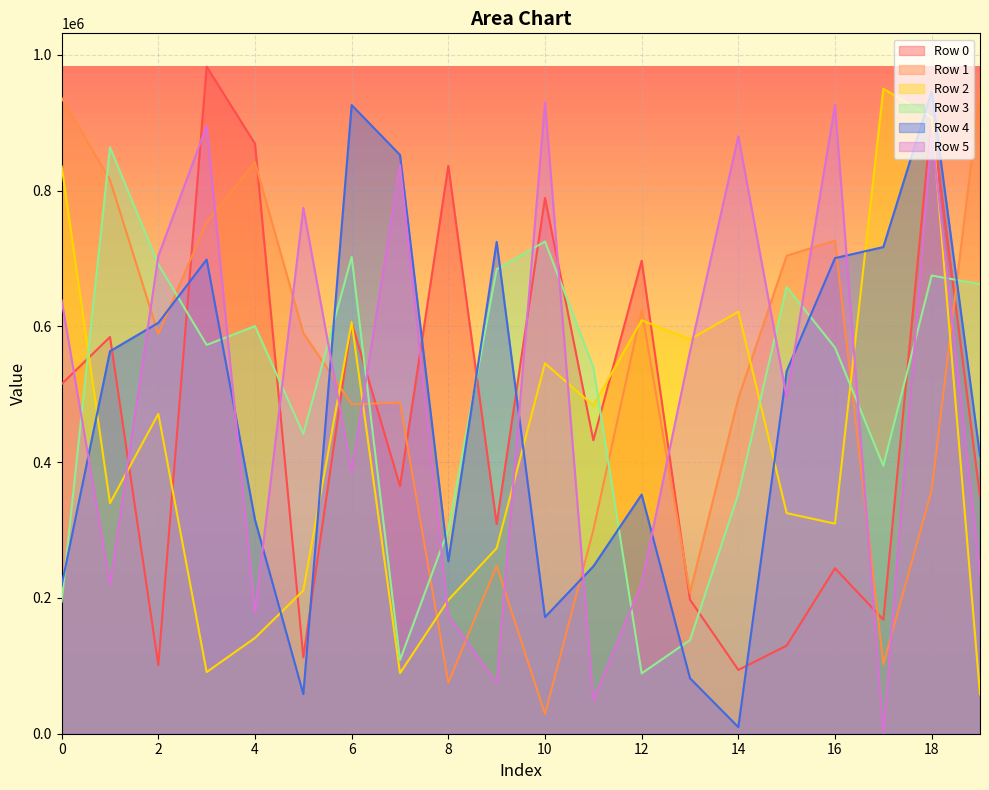

How many lines are shown in the chart?

6